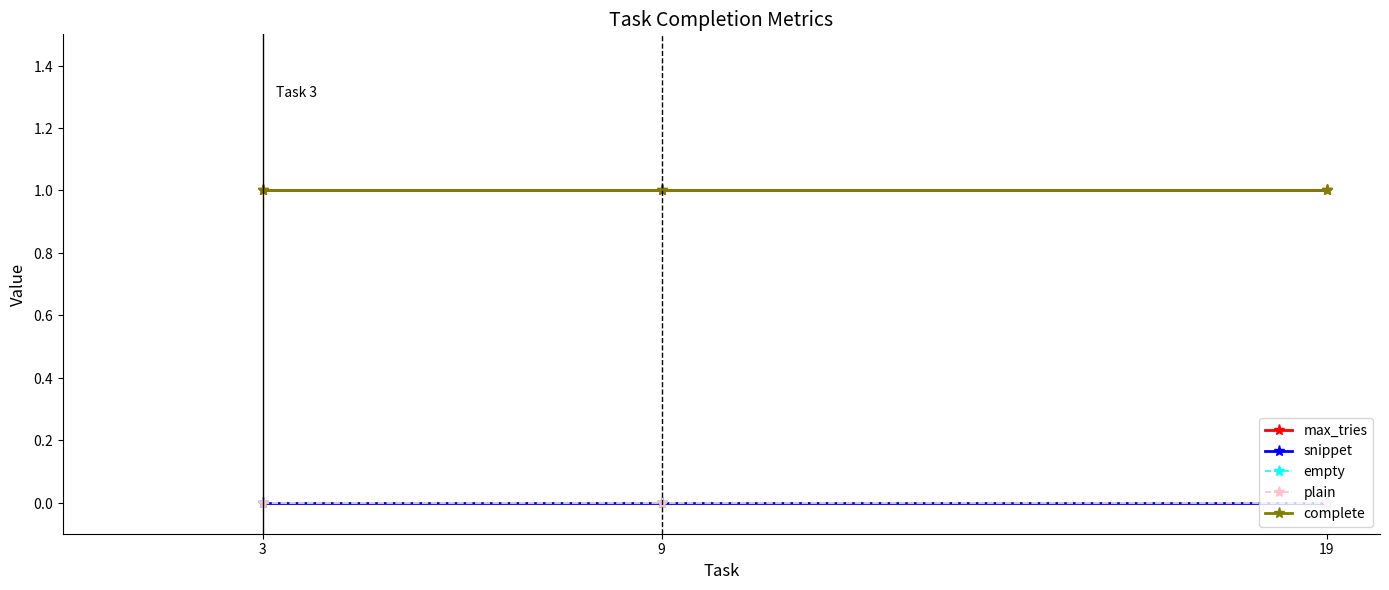

What is the value of the complete point at the 1st from the left?

1